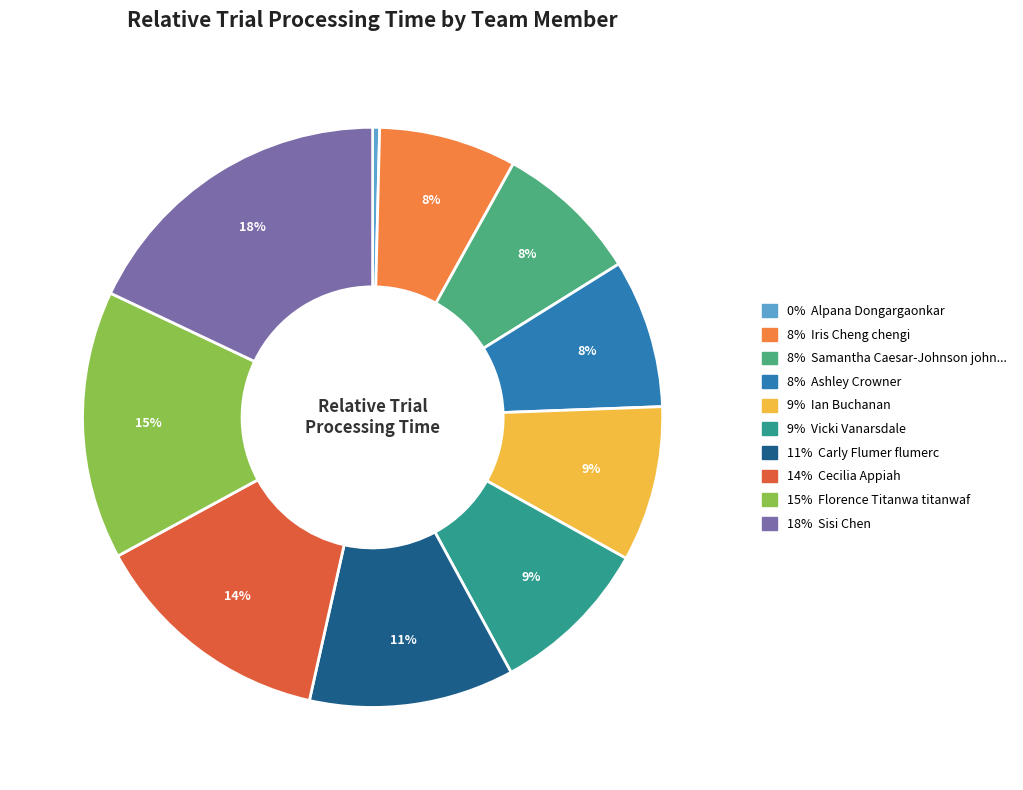

Which category has the biggest portion of the pie?

Sisi Chen